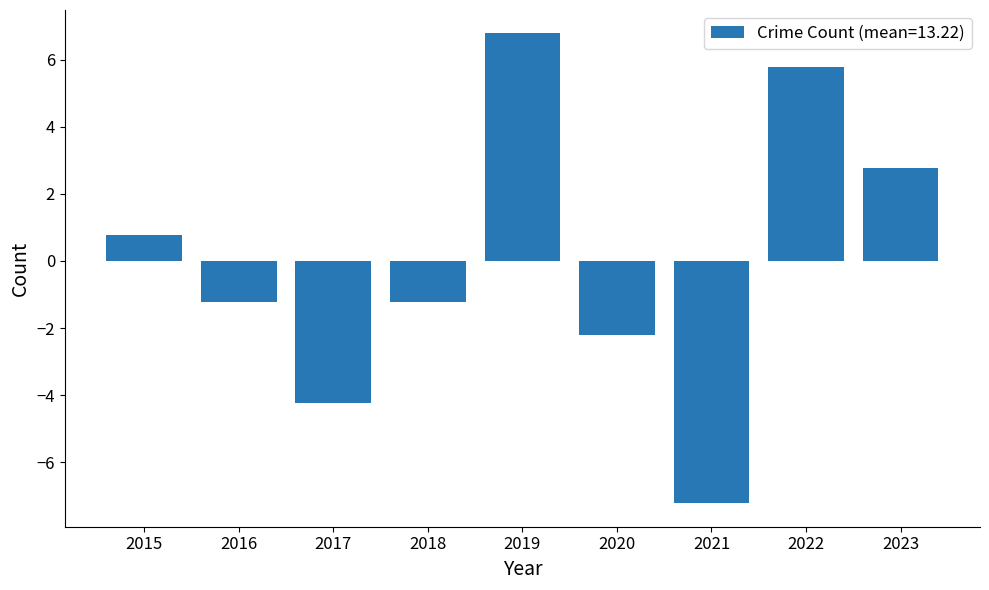

How many distinct data groups are displayed?

1